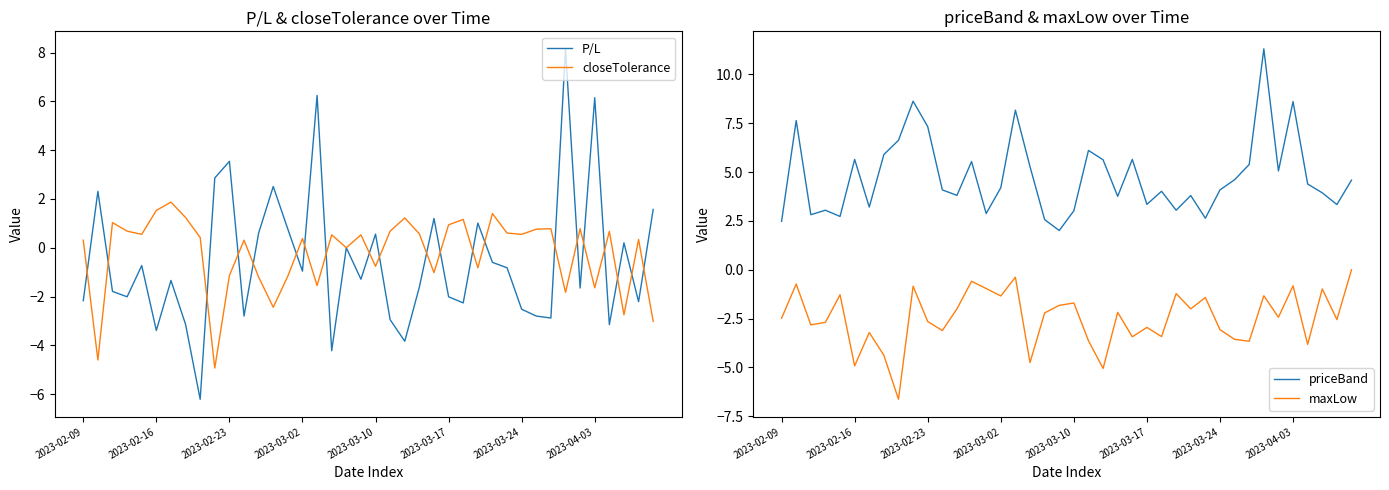

What is the highest value of the closeTolerance series?

1.9